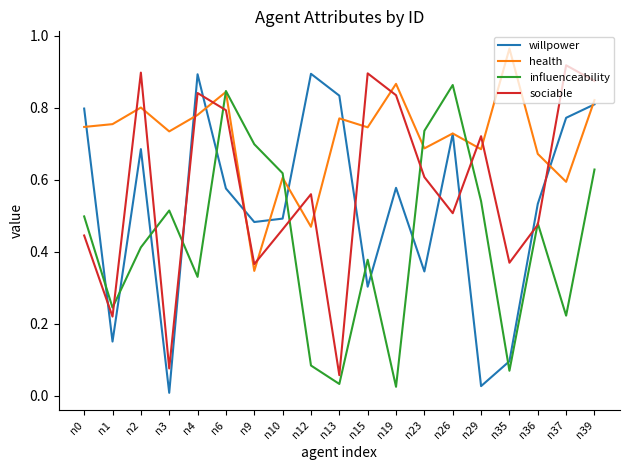

Which series ends up on top after the final intersection of willpower and influenceability?

willpower